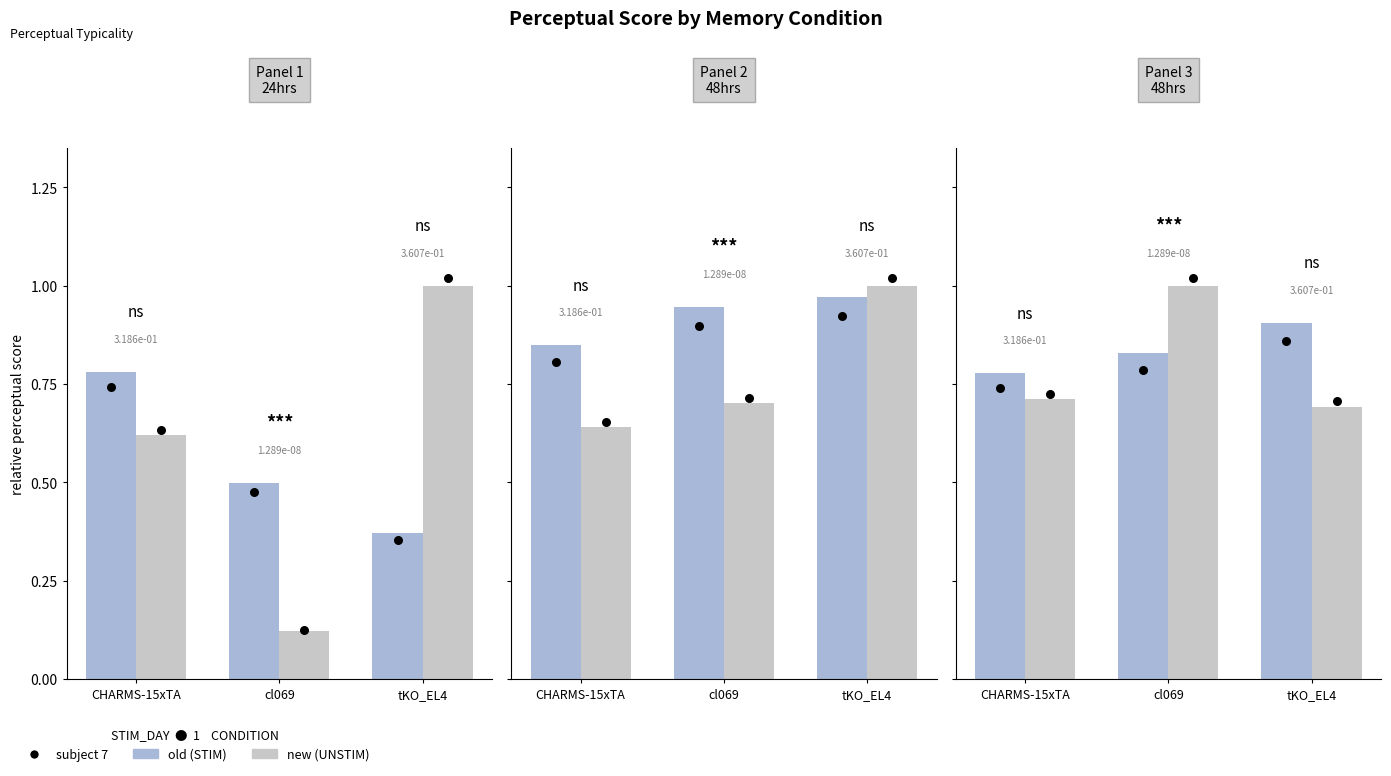

Which series has the widest spread of Y values?

new